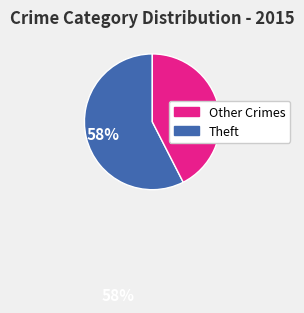

Does any single category account for the majority?

Yes